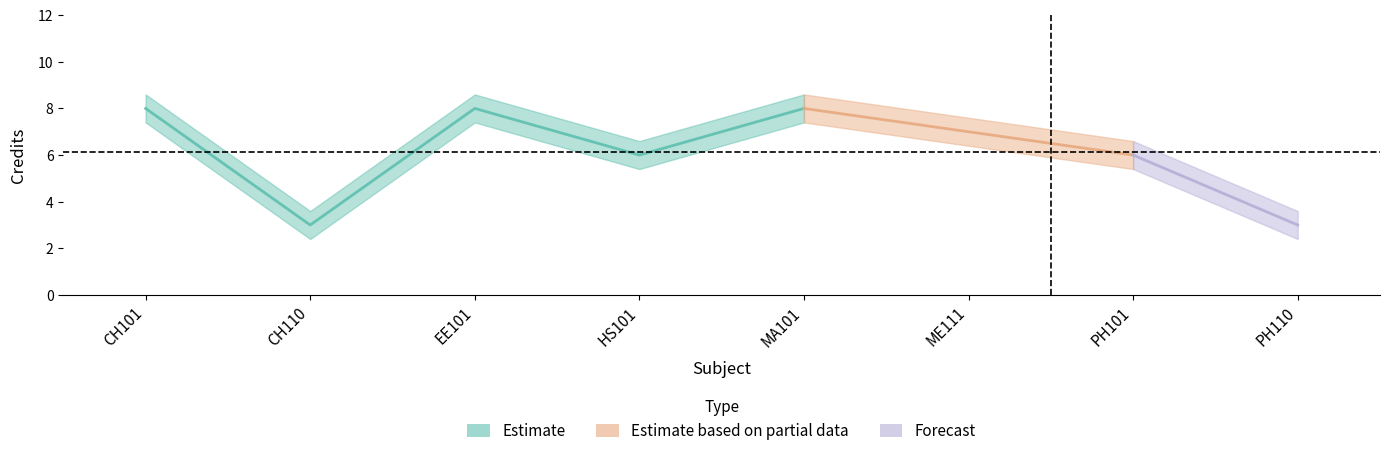

Is it true that the value at CH101 is 8?

True